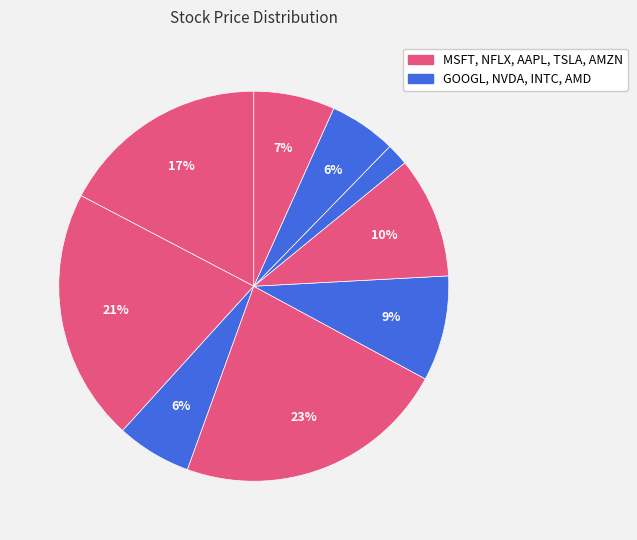

Rank the categories by value from lowest to highest.

INTC, AMD, GOOGL, AMZN, AAPL, TSLA, MSFT, NFLX, NVDA